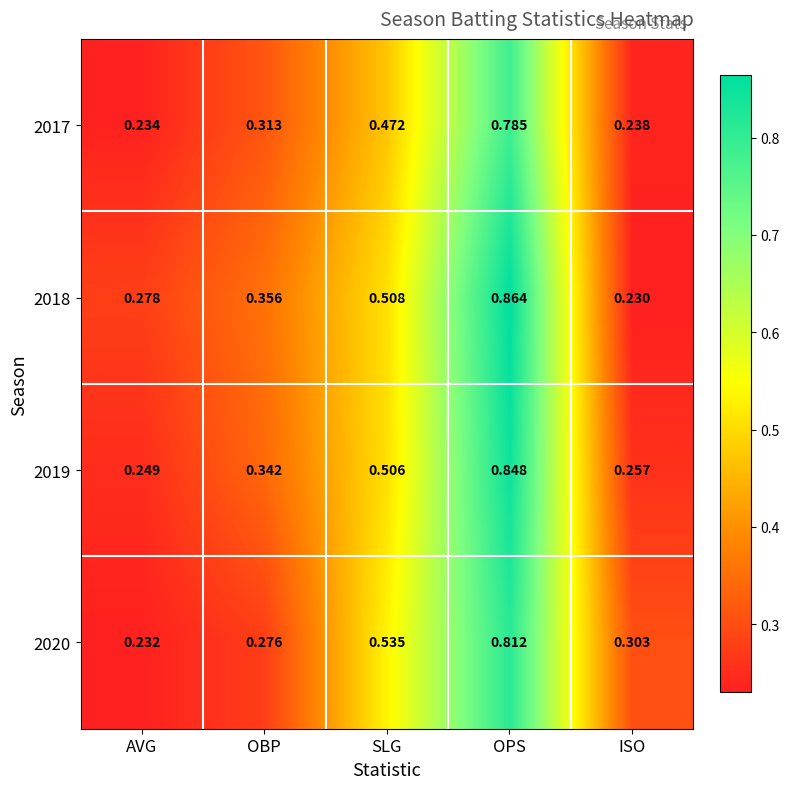

Which series has the largest range (max minus min)?

2018